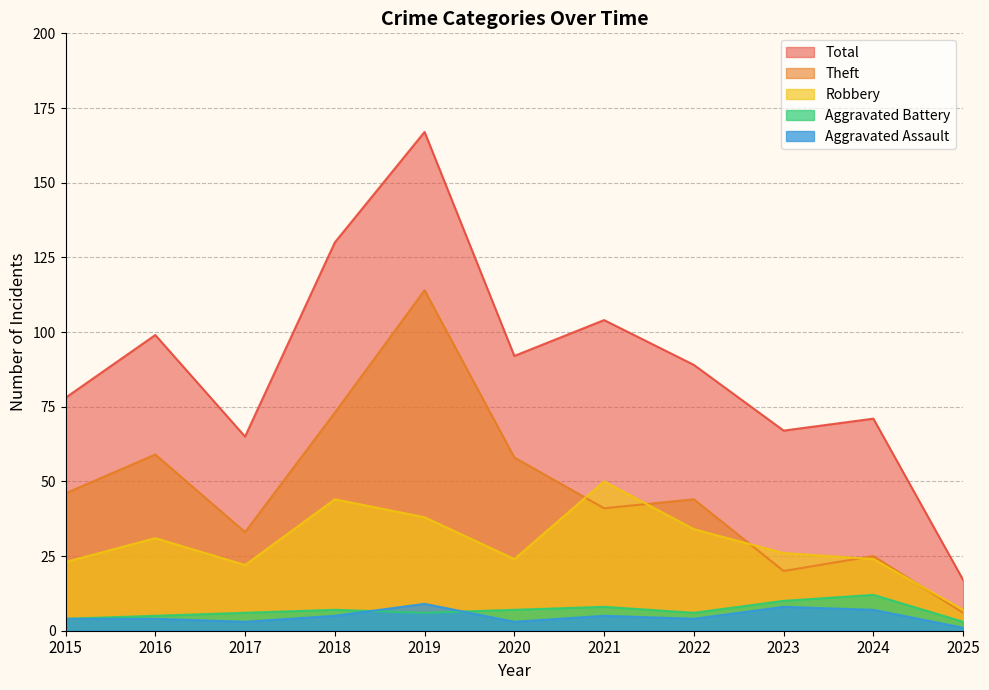

Is the value of Theft at 2021 greater than the value of Aggravated Assault at 2023?

Yes